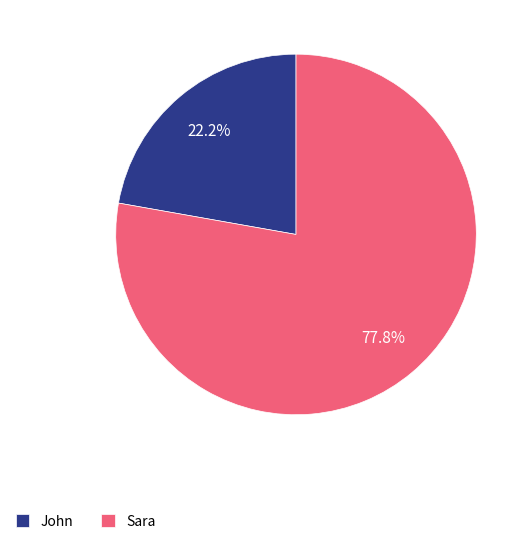

Which has a higher value, Sara or John?

Sara